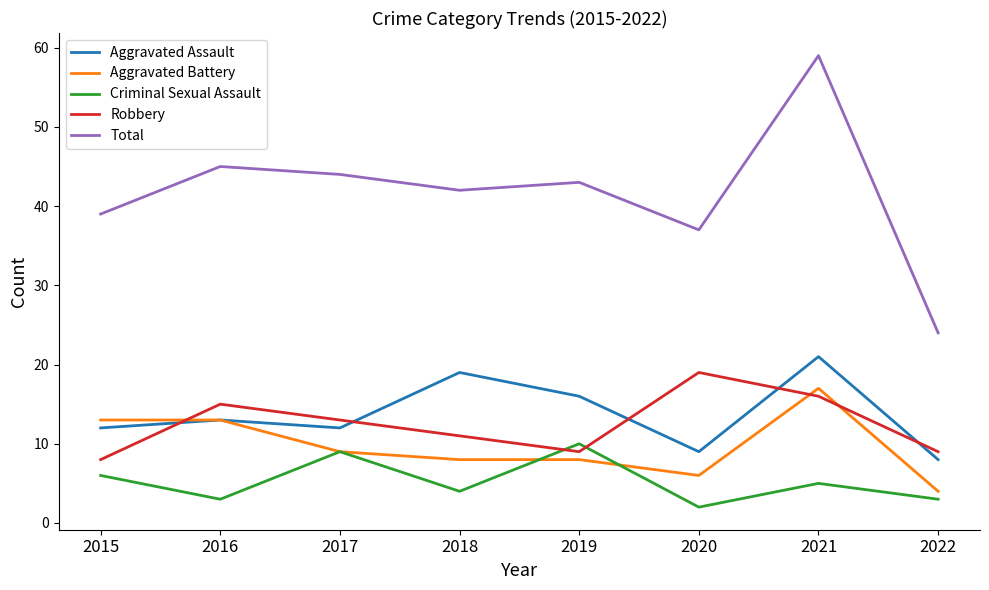

What is the spread (max minus min) of values at 2022?

21